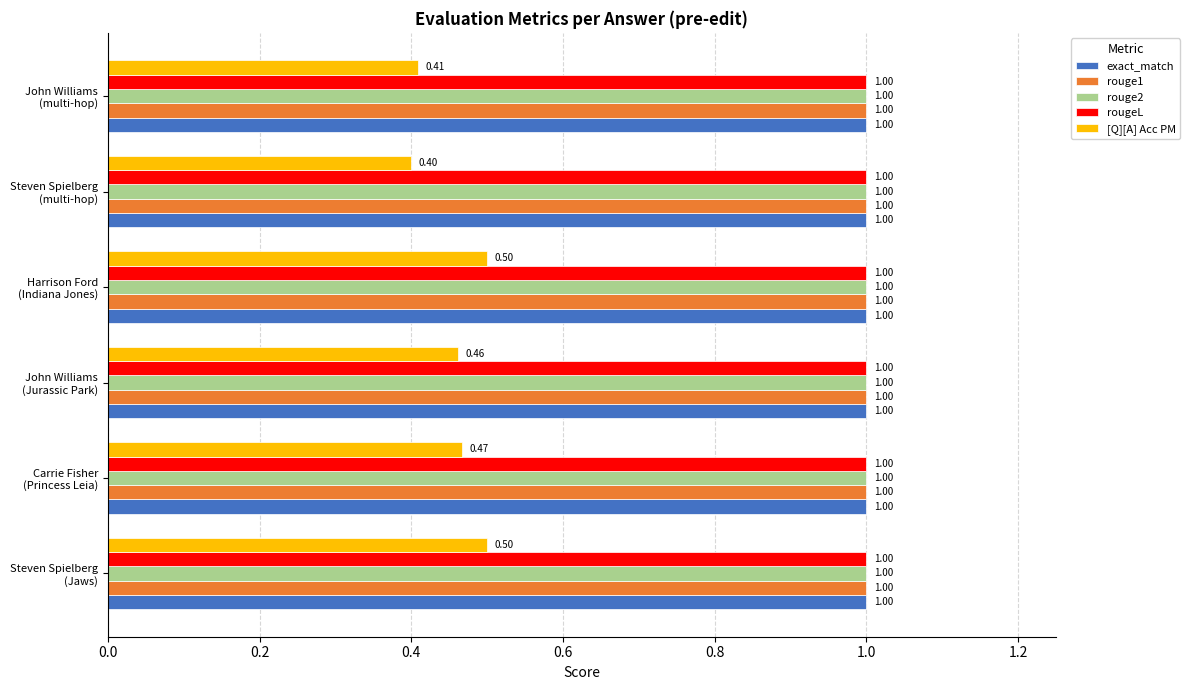

Which series has the largest range (max minus min)?

[Q][A] Acc PM